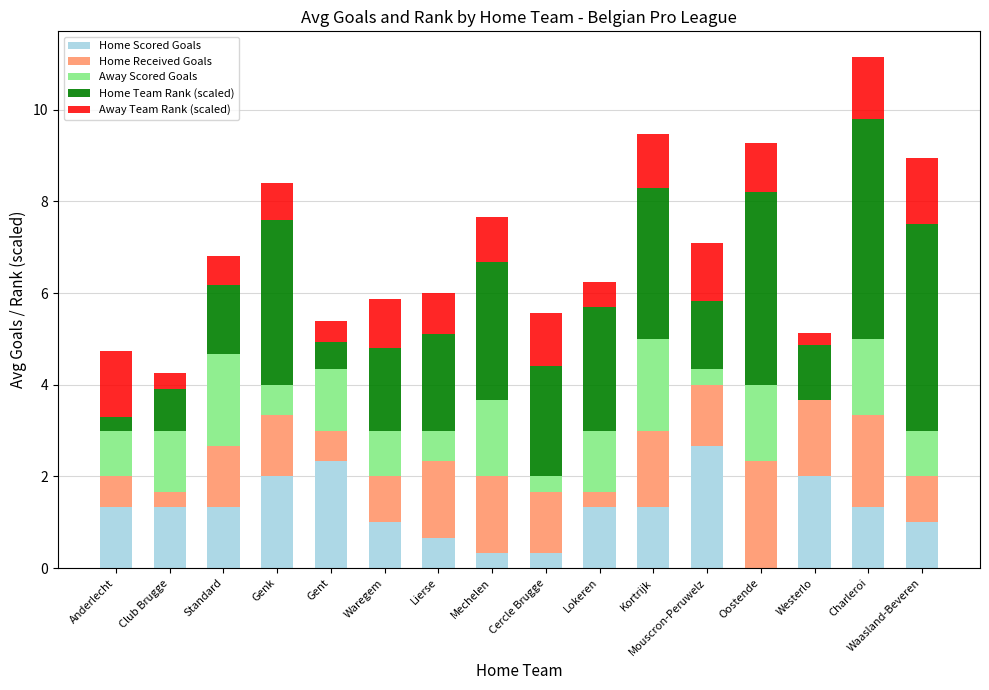

At which label does Home Scored Goals reach its peak?

Mouscron-Peruwelz